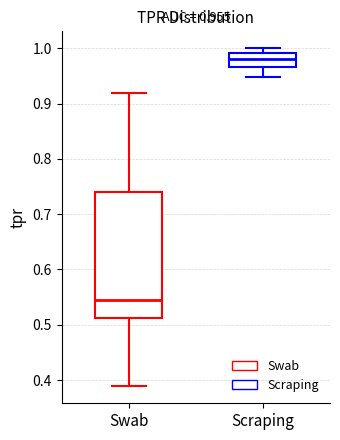

Which box's median line is the highest?

Scraping